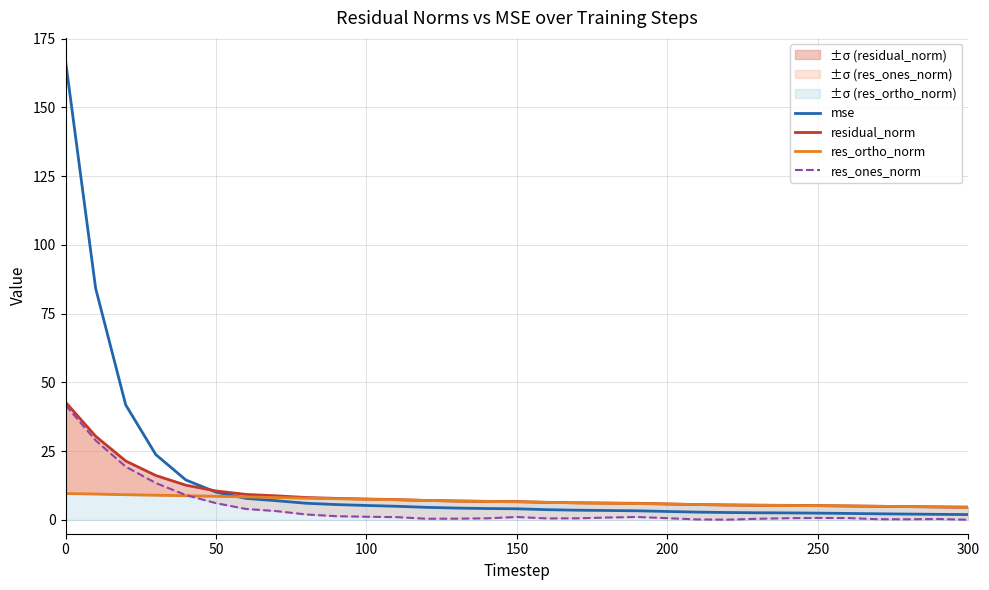

What is the highest value of the mse series?

166.9